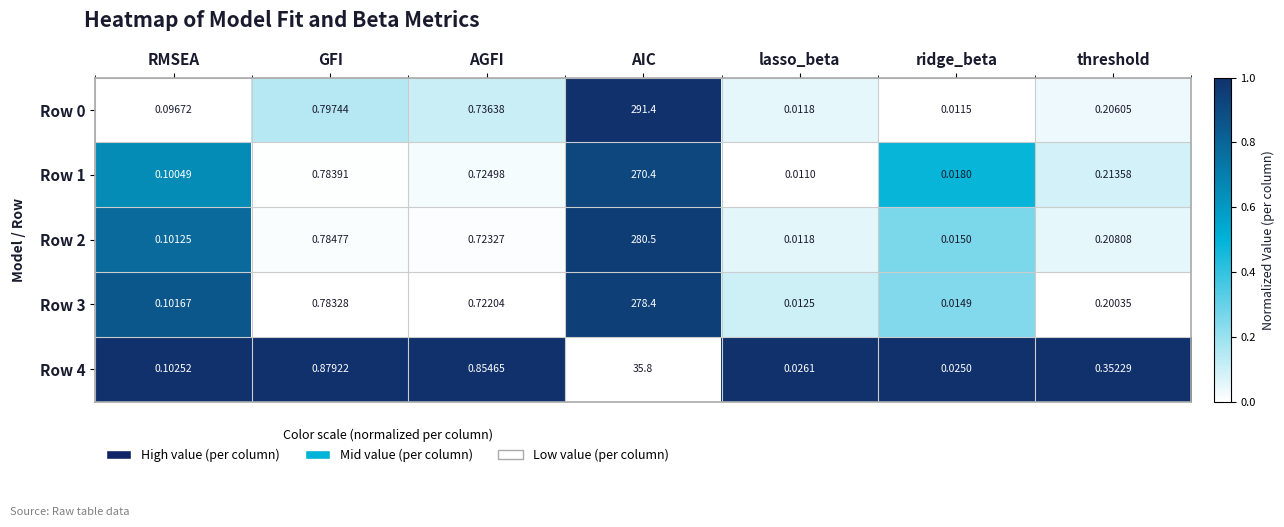

Is the value of Row 2 at lasso_beta greater than the value of Row 0 at ridge_beta?

Yes